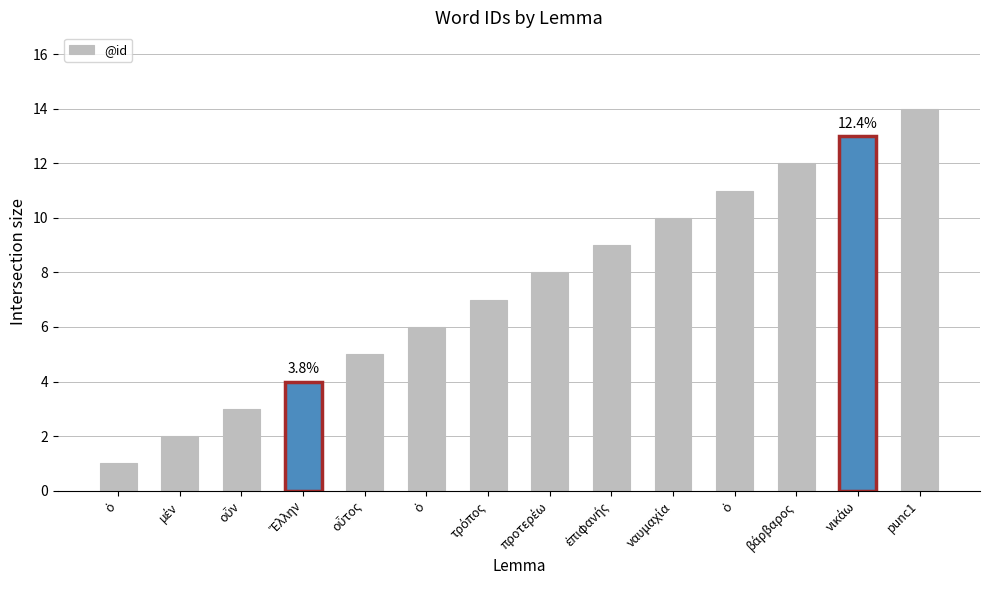

Between ναυμαχία and punc1, which is larger?

punc1